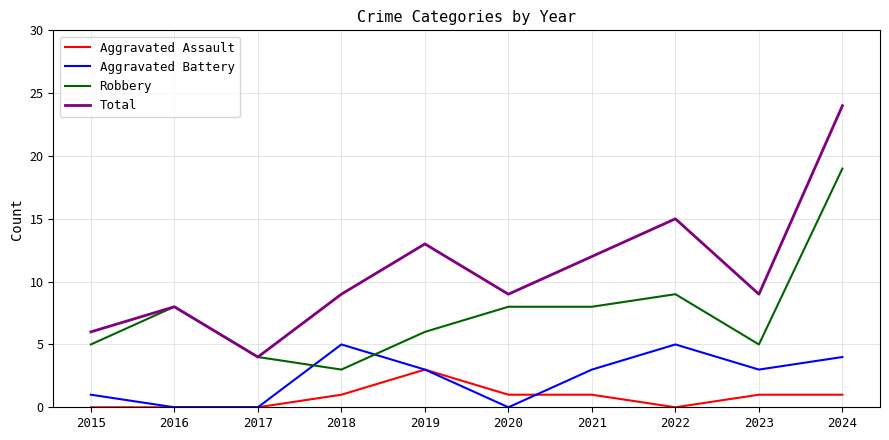

True or false: Robbery and Aggravated Assault intersect in this chart.

False